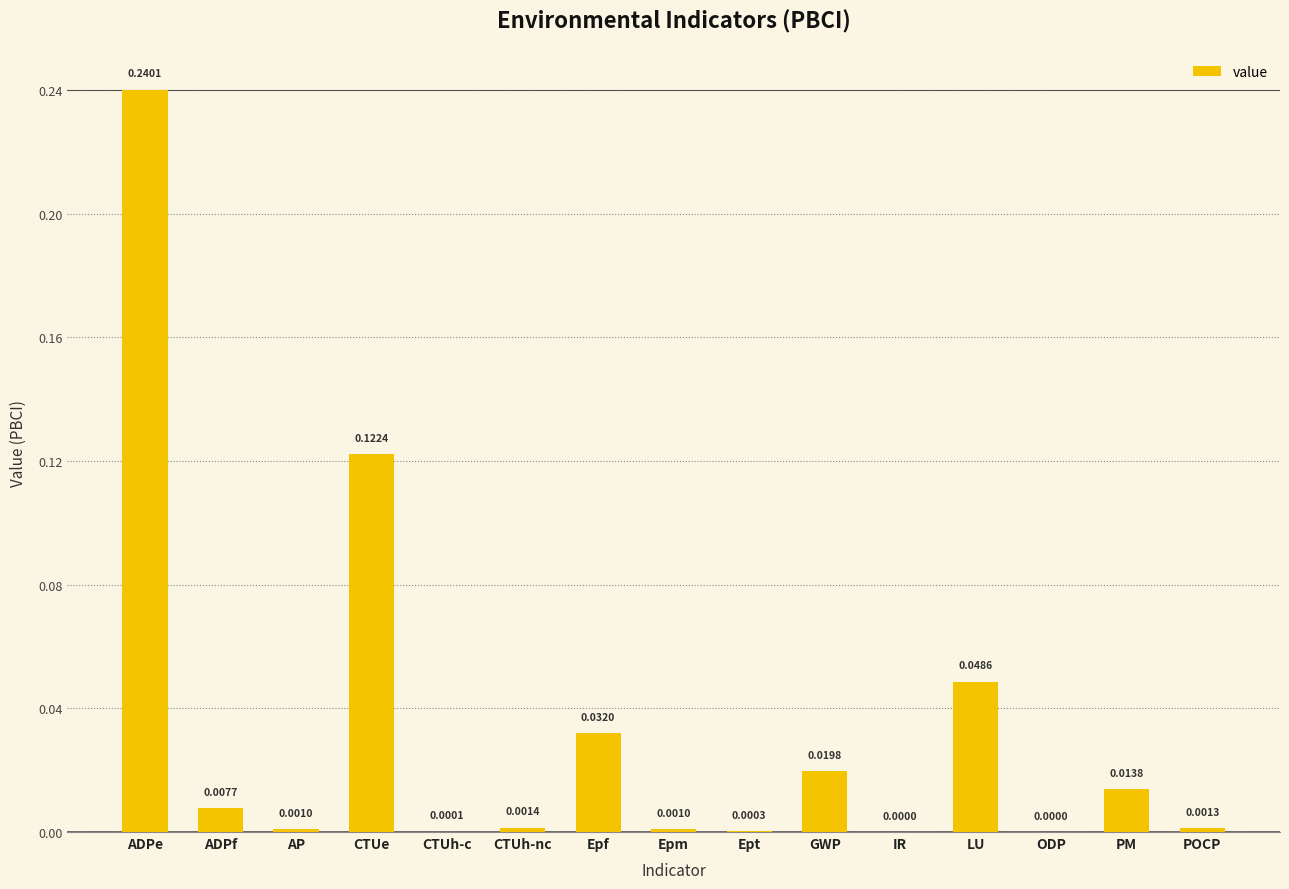

Which has a higher value, ADPf or POCP?

ADPf